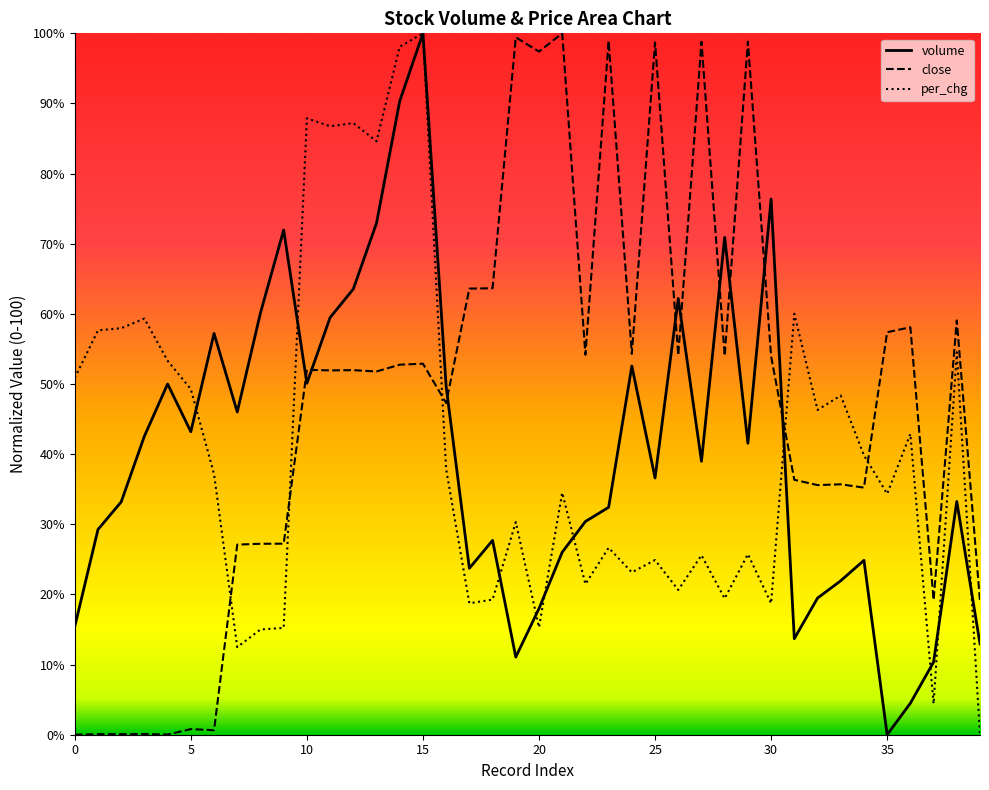

Reading left to right, list all the values displayed in this chart.

volume: 15.4	29.3	33.2	42.6	50.0	43.2	57.2	46.0	60.1	72.0	50.1	59.5	63.5	72.9	90.3	100.0	49.6	23.7	27.7	11.1	18.0	26.0	30.4	32.4	52.6	36.6	62.2	39.0	70.9	41.6	76.4	13.7	19.5	22.0	24.9	0.0	4.5	10.4	33.3	13.0
close: 0.0	0.1	0.1	0.1	0.0	0.8	0.6	27.1	27.2	27.2	52.0	51.9	52.0	51.8	52.8	52.9	47.3	63.6	63.7	99.4	97.4	100.0	54.2	98.9	54.3	98.7	54.1	98.8	54.0	98.8	54.0	36.3	35.6	35.7	35.2	57.4	58.1	19.2	59.1	19.1
per_chg: 50.9	57.7	58.0	59.3	53.3	49.3	37.2	12.5	15.0	15.2	87.9	86.7	87.2	84.6	98.1	100.0	37.9	18.7	19.3	30.3	15.3	34.5	21.5	26.7	23.2	24.9	20.6	25.6	19.4	25.7	18.7	60.0	46.3	48.4	39.8	34.3	42.9	4.4	54.5	0.0